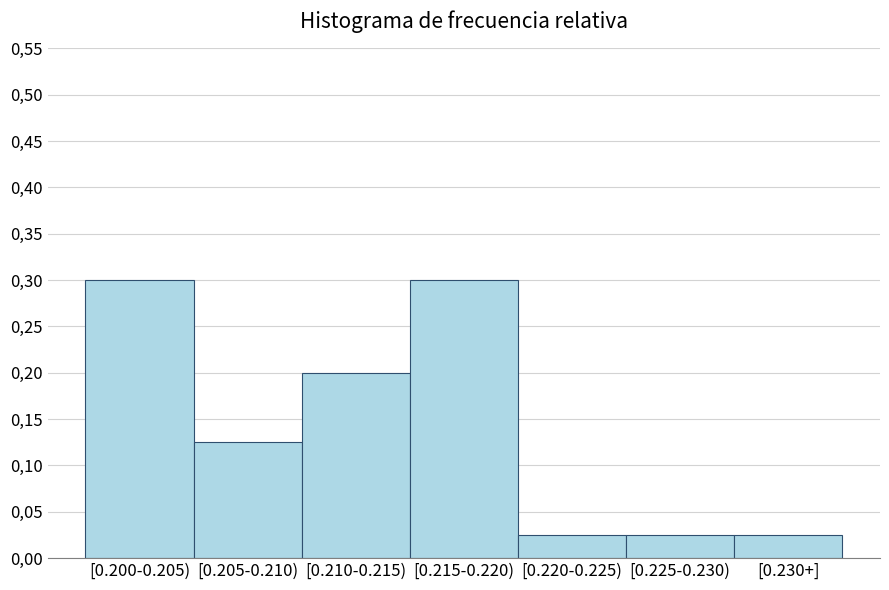

Are the bars horizontal?

No